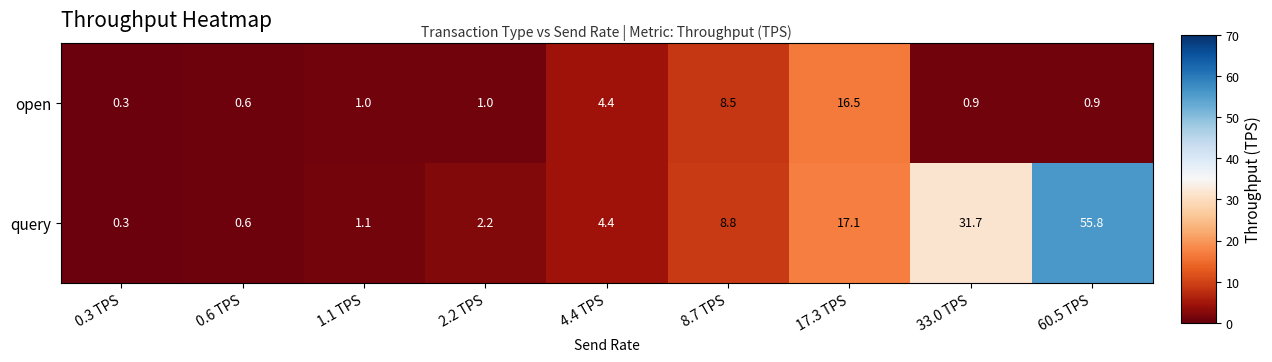

What is the difference between the second highest and minimum values in the query series?

31.4